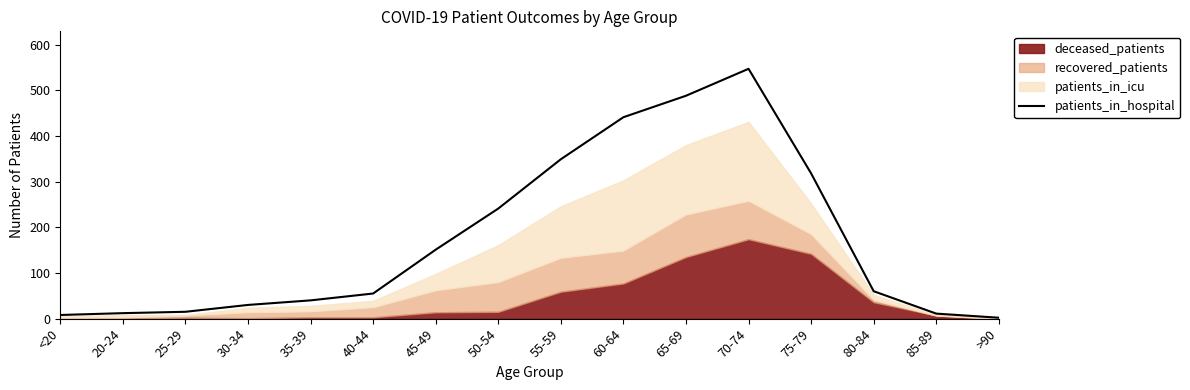

How many interior local peaks (higher than both neighbors) does the data have?

1